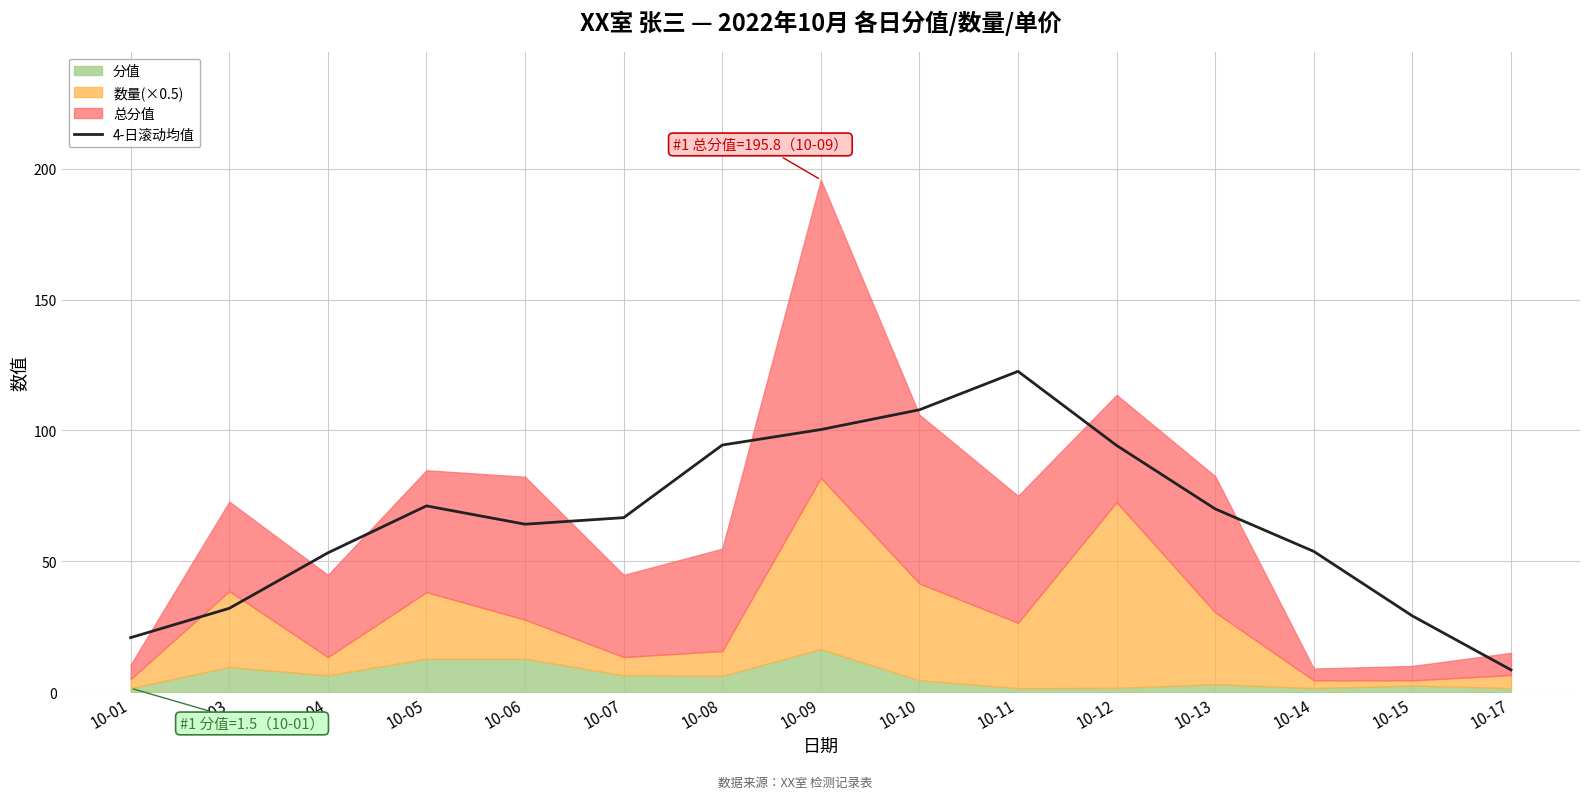

What value does the data have at 10-15?

29.1